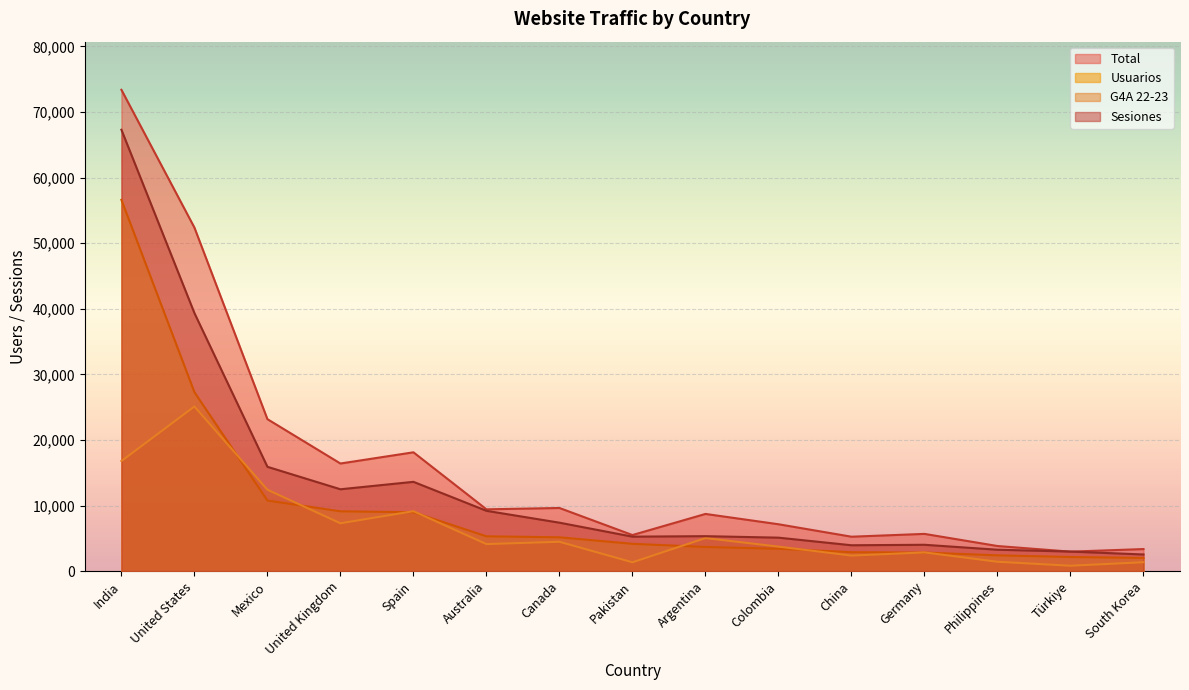

At which label is Usuarios closest to 29306?

United States